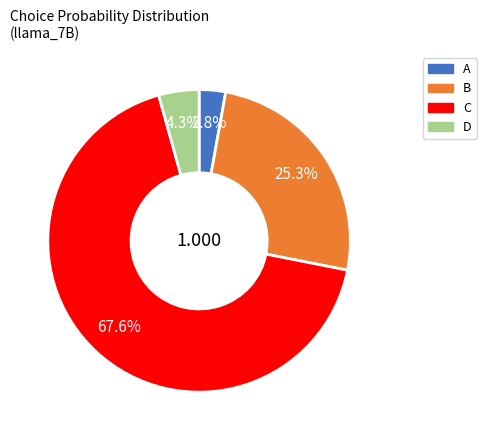

To the nearest percent, what is the difference between the D and C slice percentages?

63%